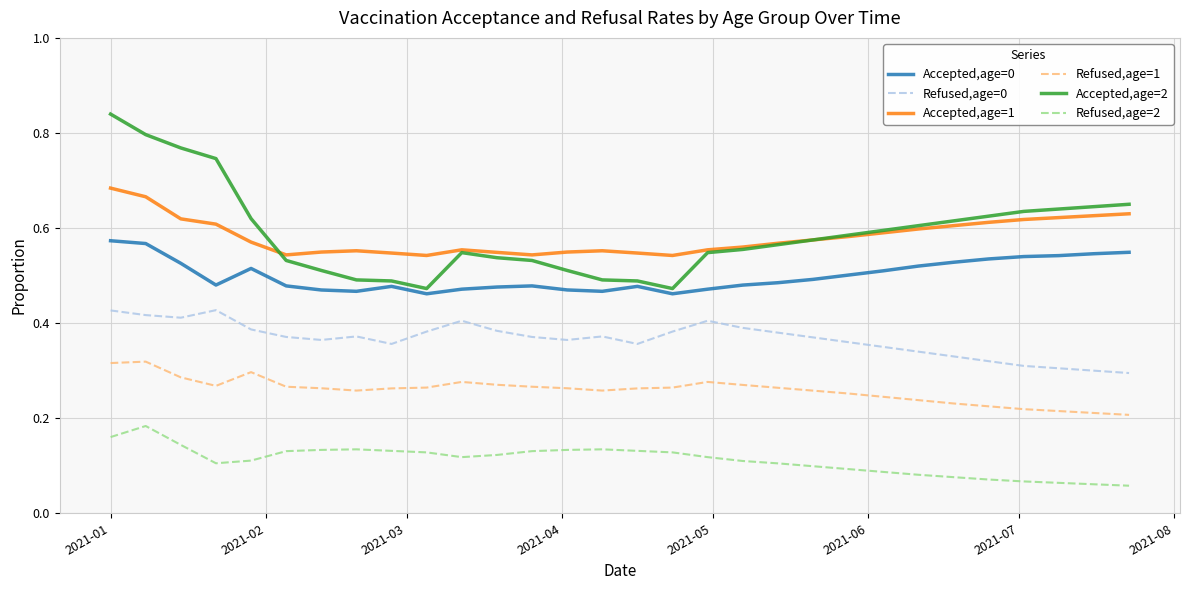

True or false: Accepted,age=1 and Refused,age=1 cross at least once.

False